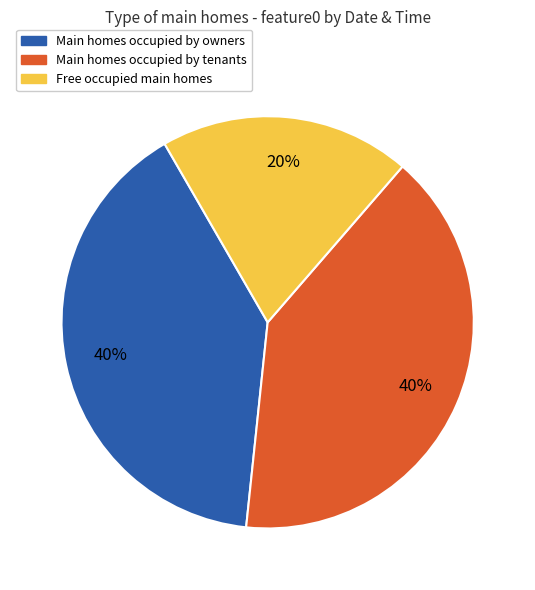

Does any single category account for the majority?

No